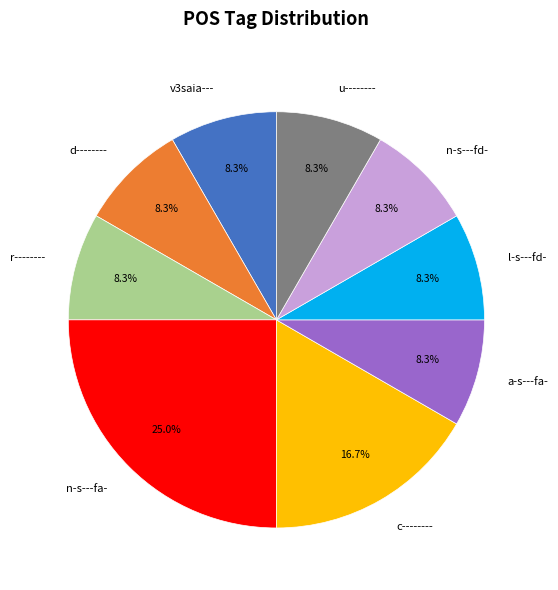

Approximately how many times larger is the value at r-------- compared to d--------?

1.0